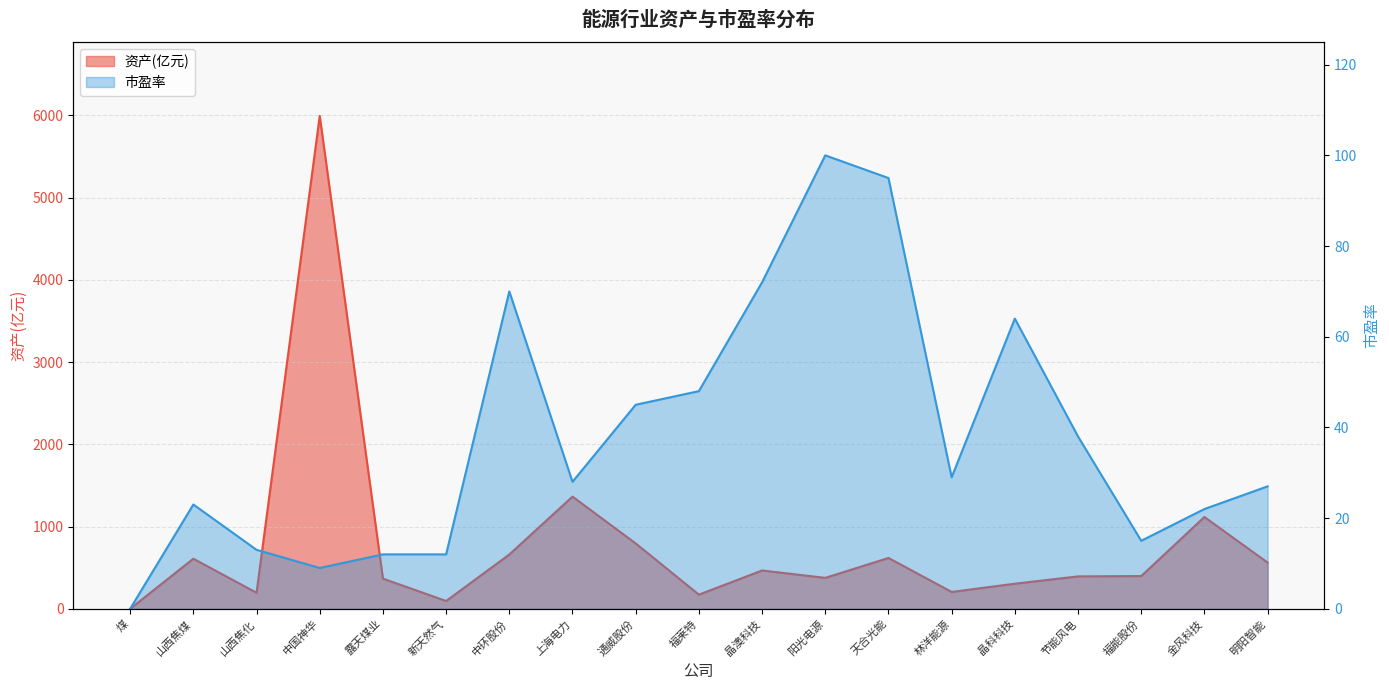

True or false: 市盈率 and 资产 cross at least once.

False